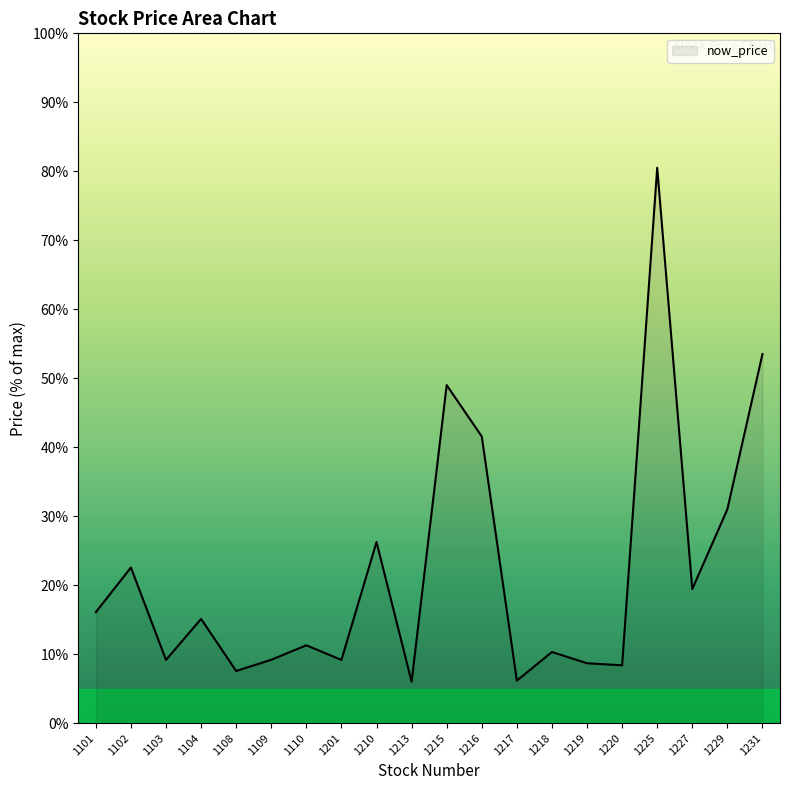

What is the ratio of the value at 1225 to the value at 1229?

2.6